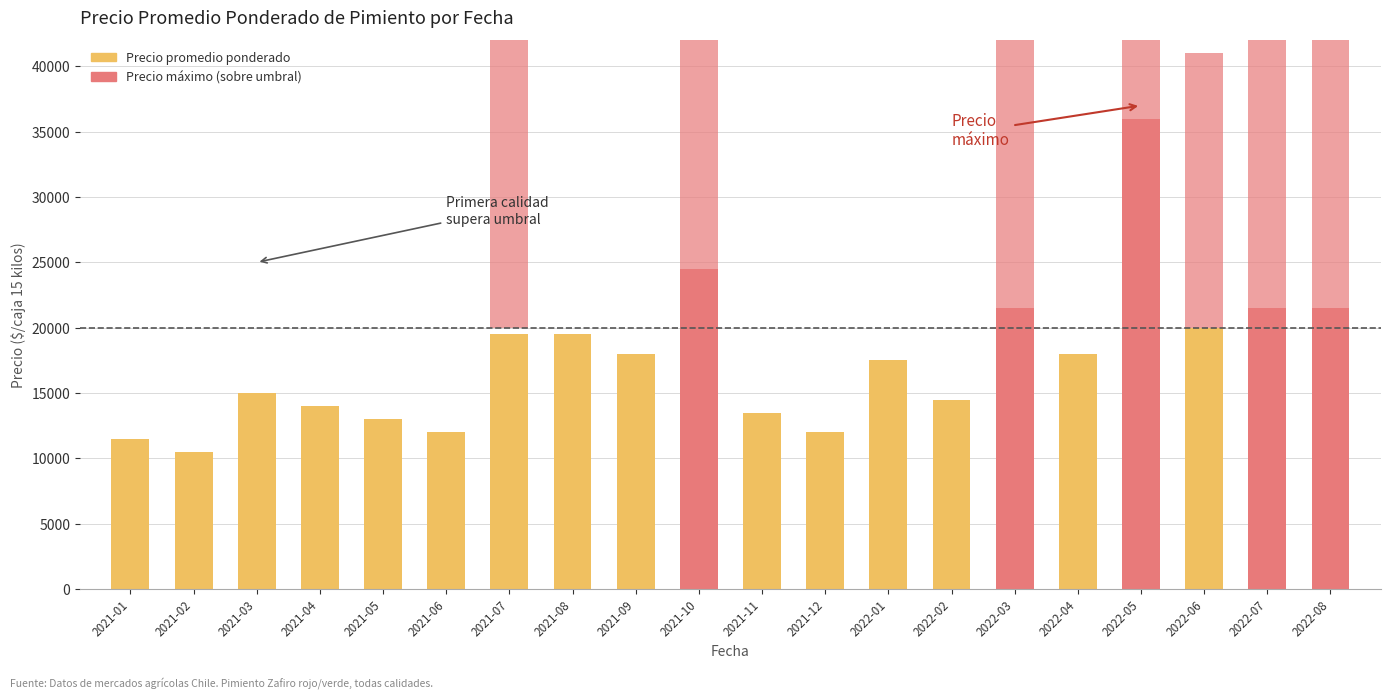

Where is Precio promedio ponderado nearest to the value 23250?

2021-10